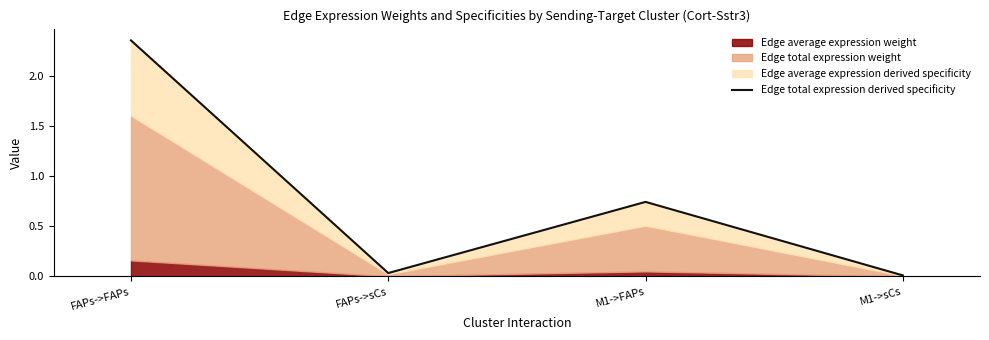

What is the label of the 2nd point from the left?

FAPs->sCs